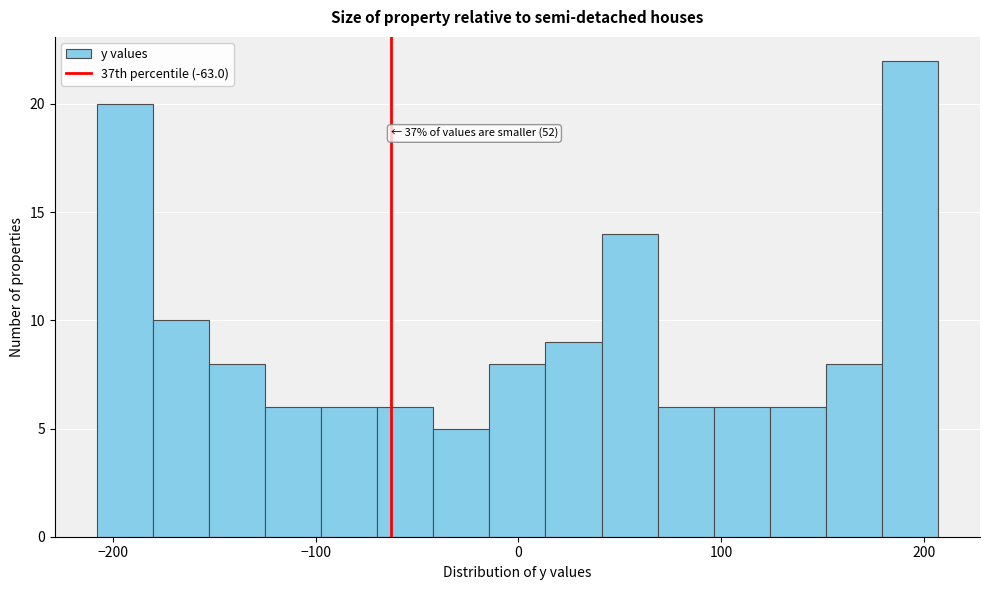

Around what value on the x-axis is the tallest bar? Give the approximate position of its centre, as read against the axis.

190